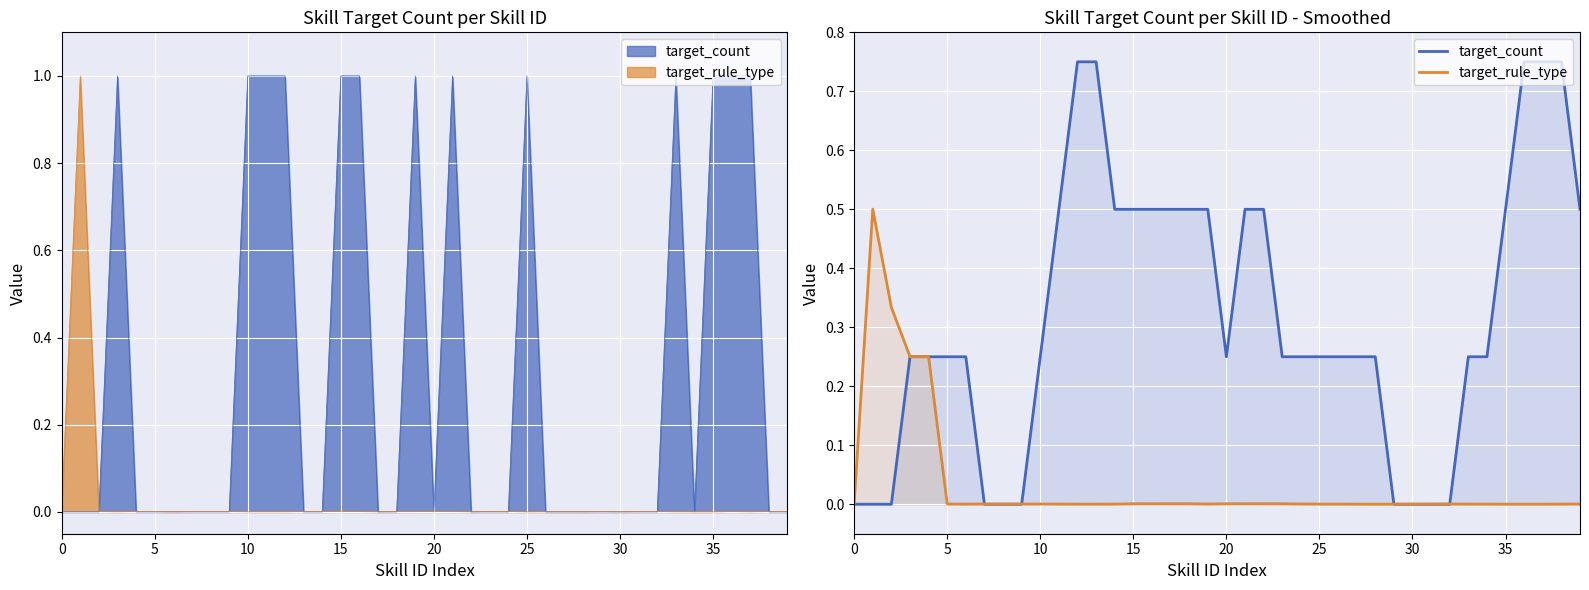

At which label does target_count reach its peak?

12